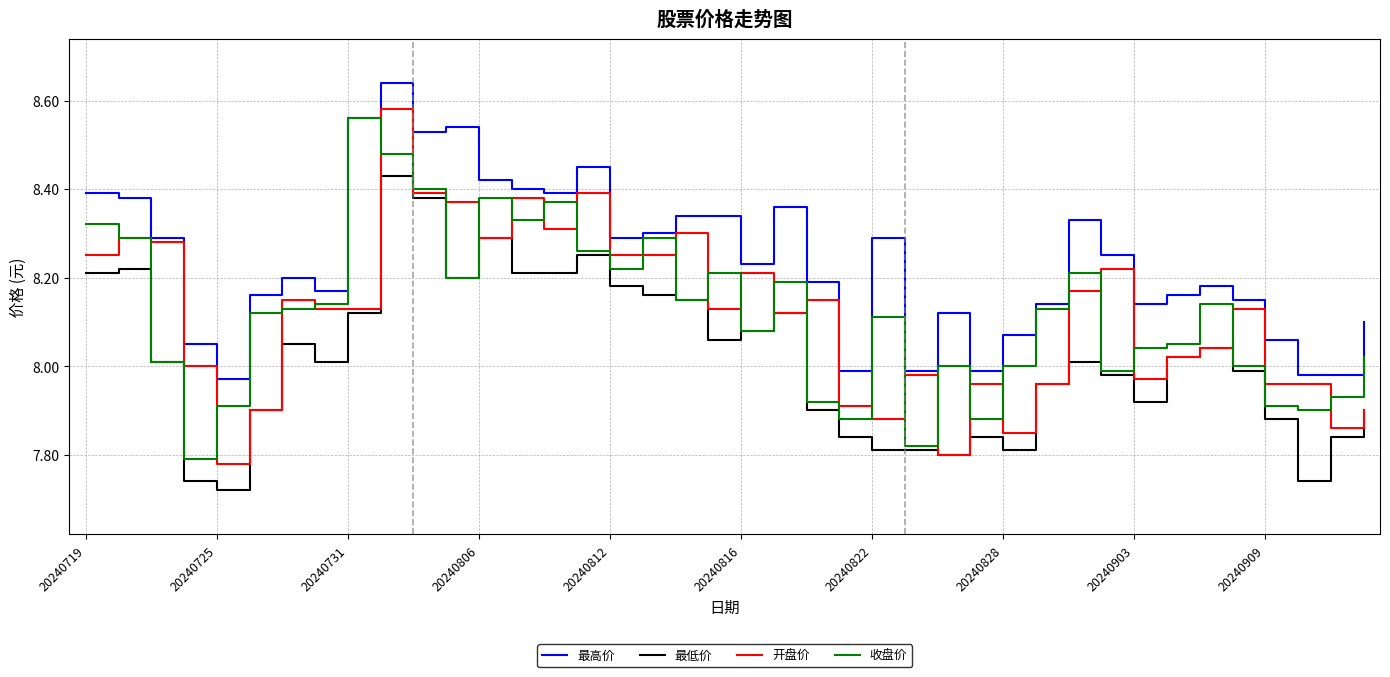

Which series has the largest total across all categories?

最高价